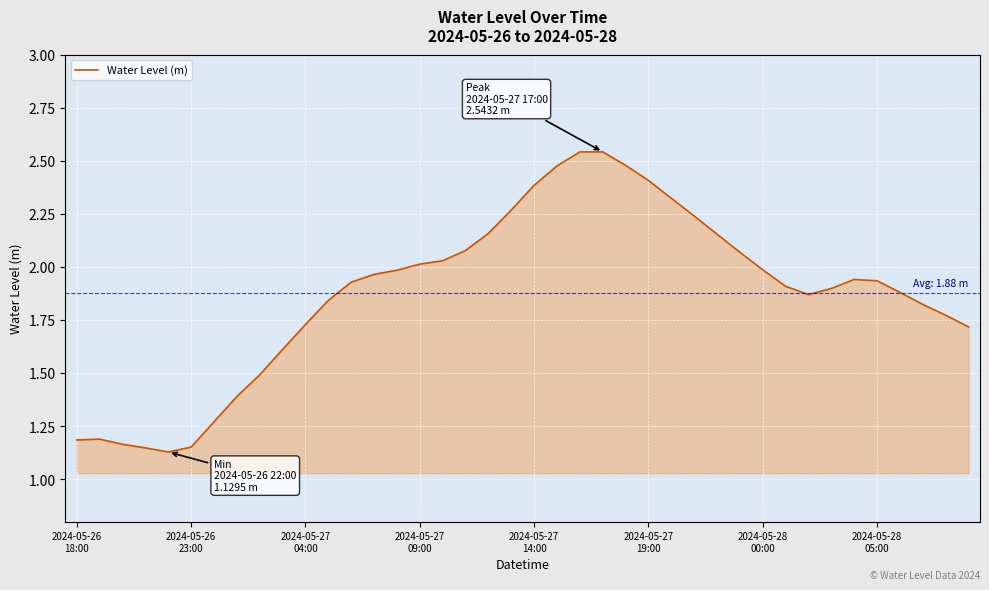

What is the difference between the maximum and minimum values?

1.4